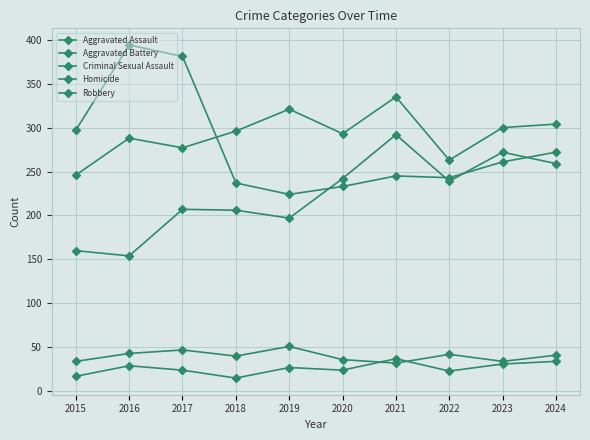

Is this an area chart (filled region under the line)?

No